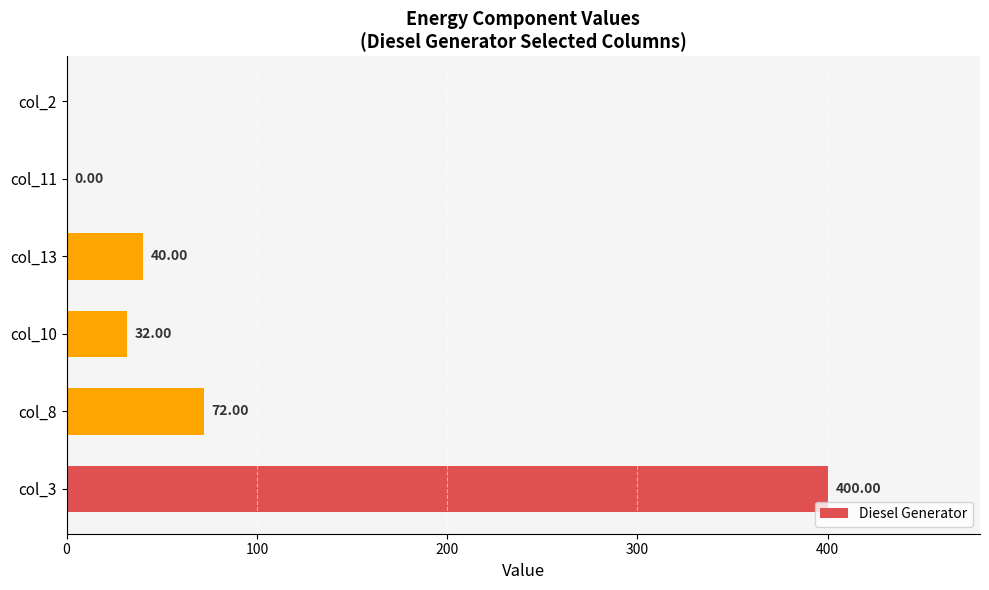

Are the bars horizontal?

Yes